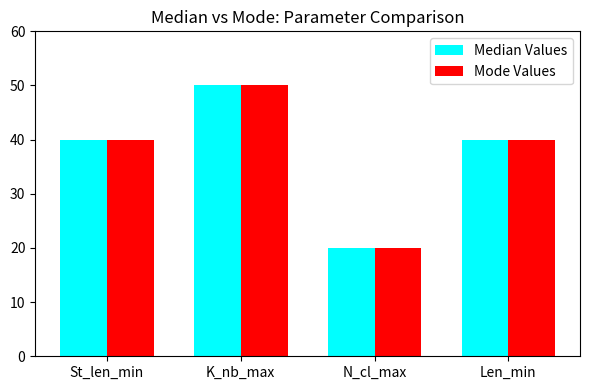

What is the average value of the Median Values series?

38